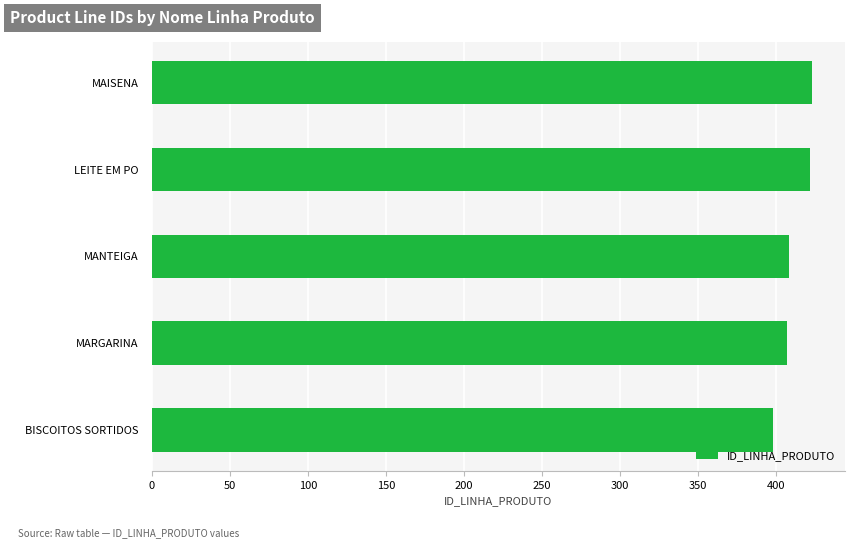

What is the greatest value displayed?

423